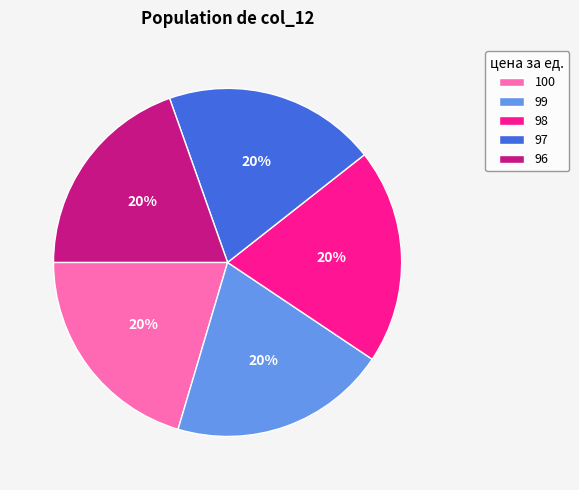

Is it true that 99 is 26% of the pie?

False